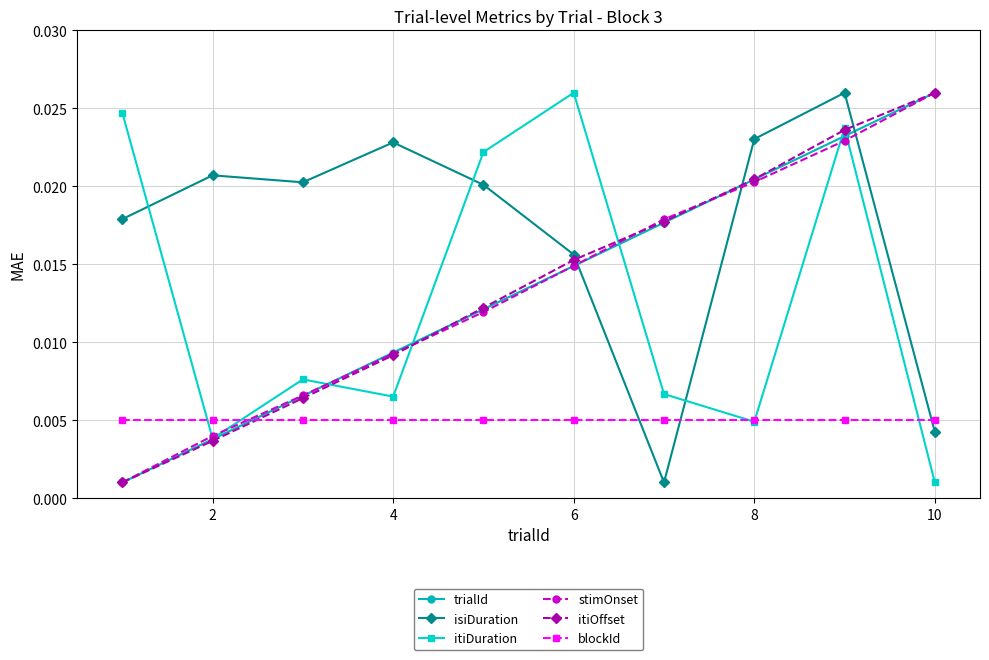

At how many categories does at least one series exceed 0?

10